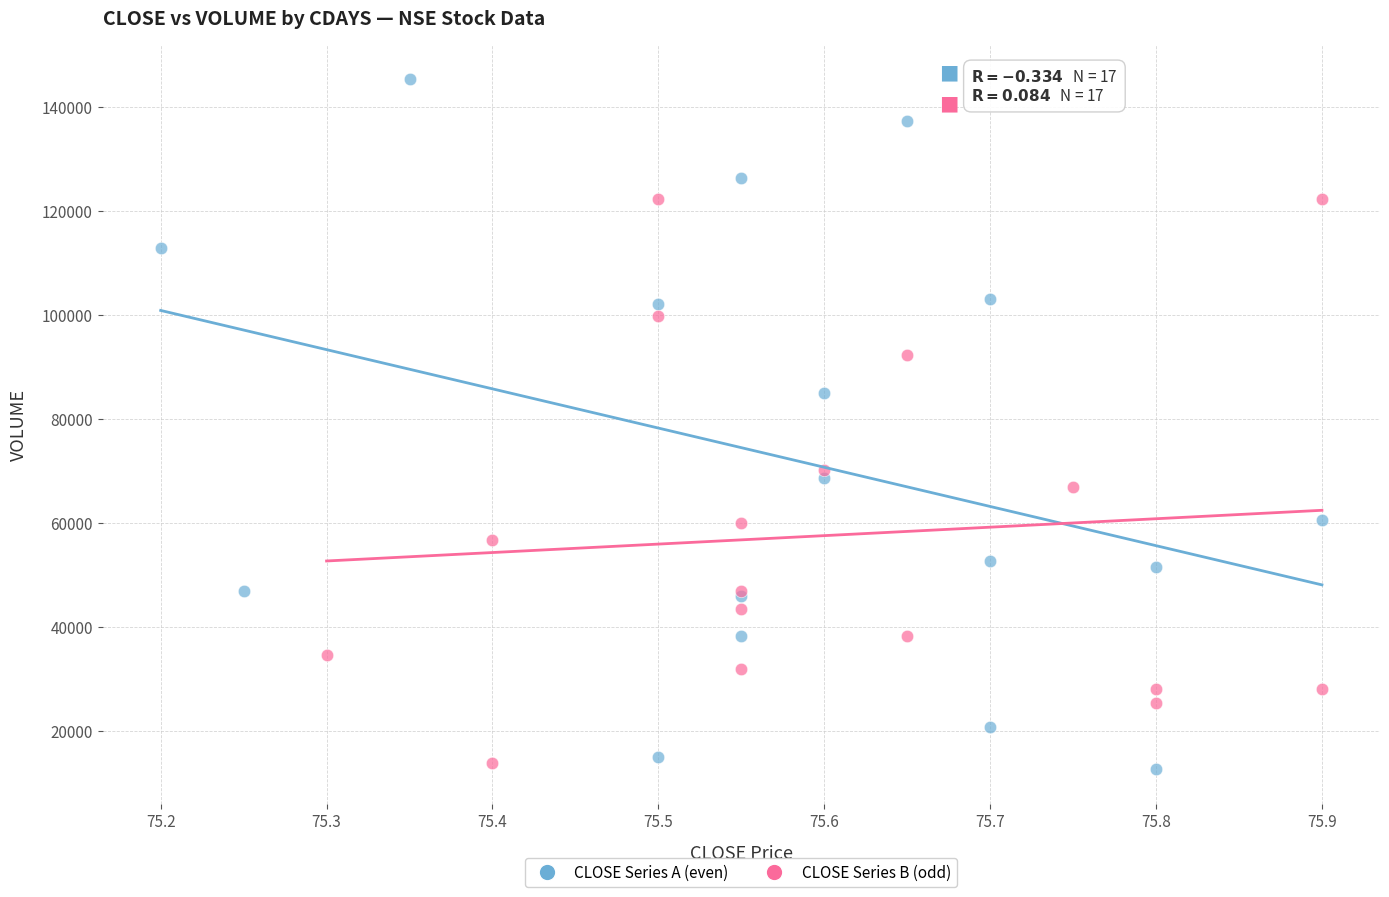

Which series reaches the maximum Y coordinate?

CLOSE Series A (even)